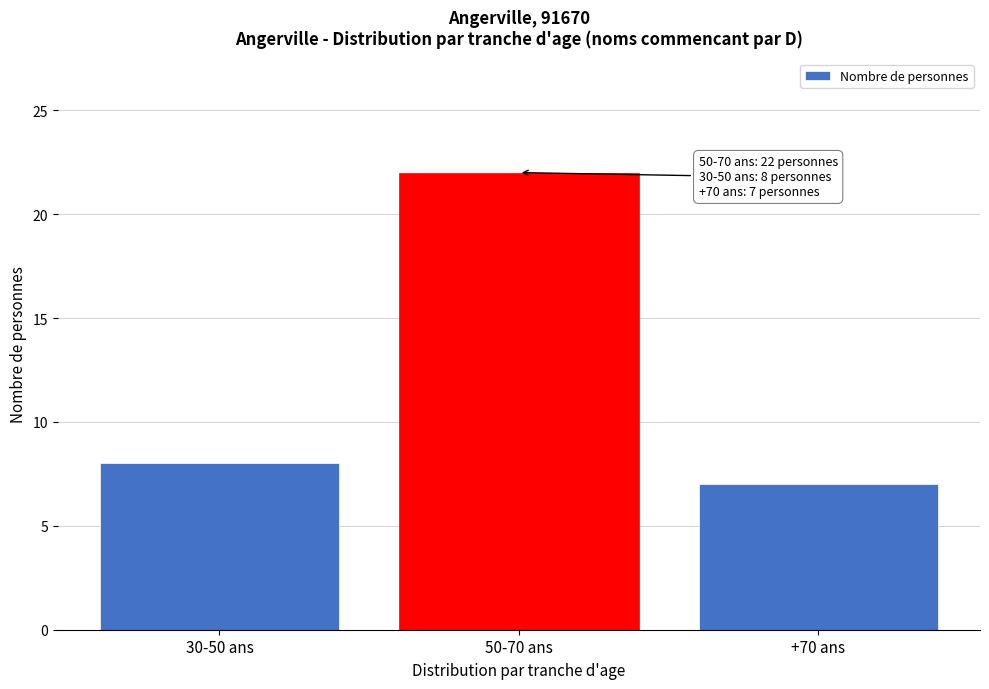

Reading left to right, extract all data points from this chart.

30-50 ans=8	50-70 ans=22	+70 ans=7